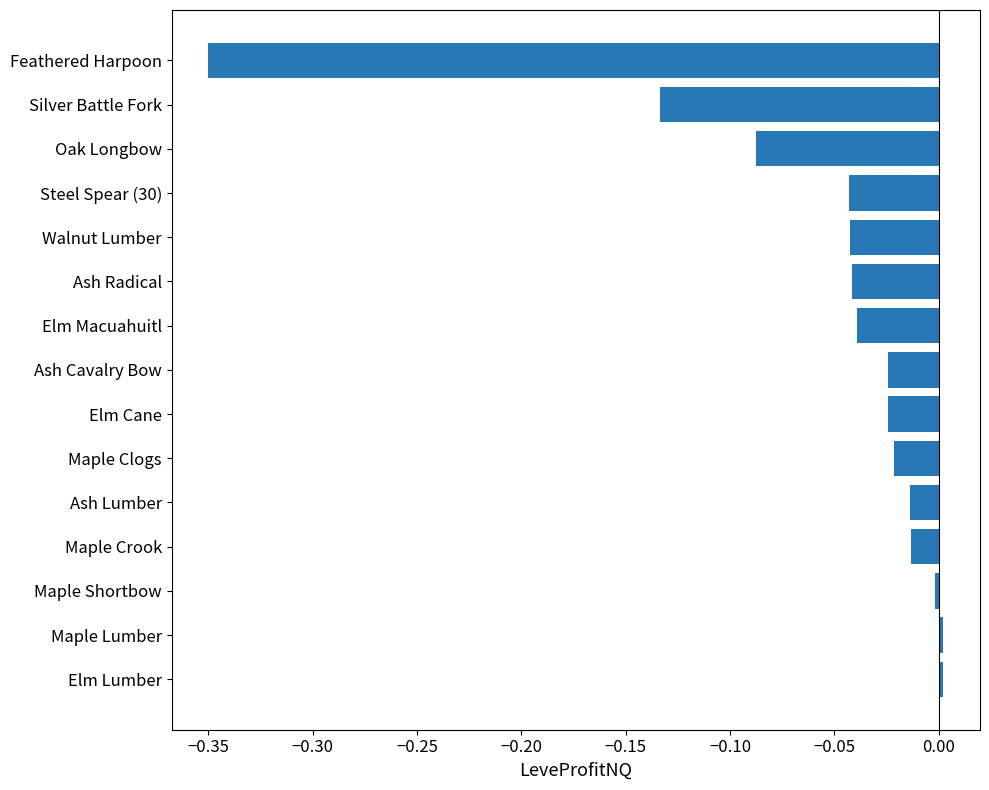

Between Elm Macuahuitl and Oak Longbow, which is larger?

Elm Macuahuitl